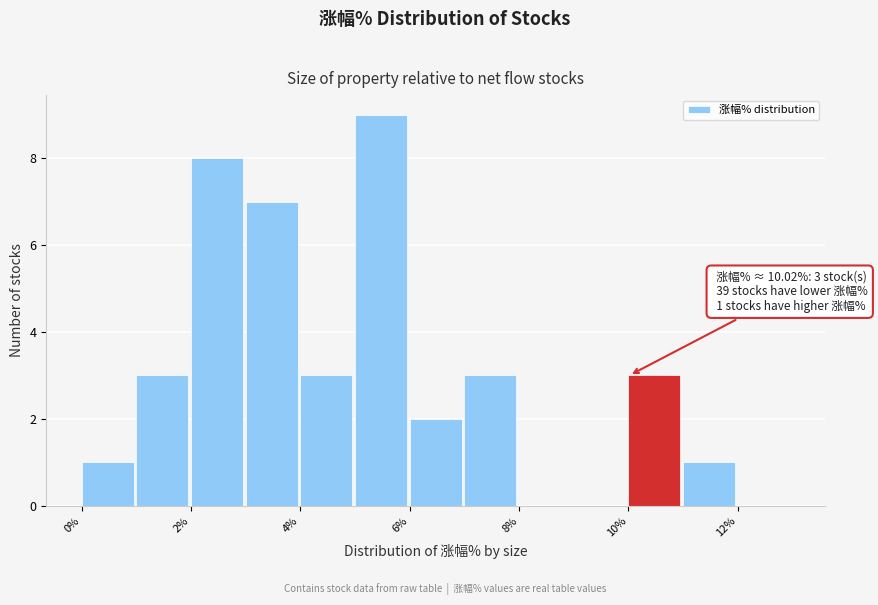

Which range on the x-axis has the tallest bar?

5 to 6